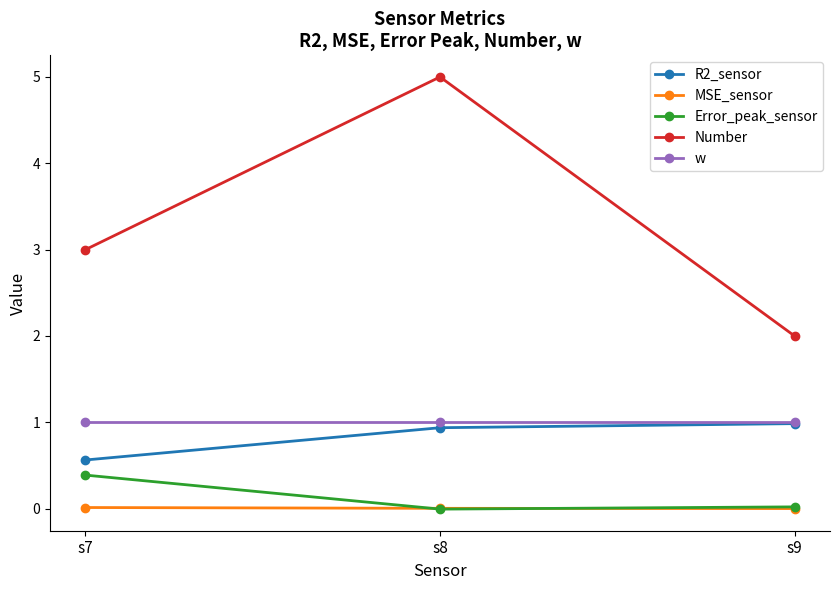

Is it true that Number equals 2.9 at s8?

False